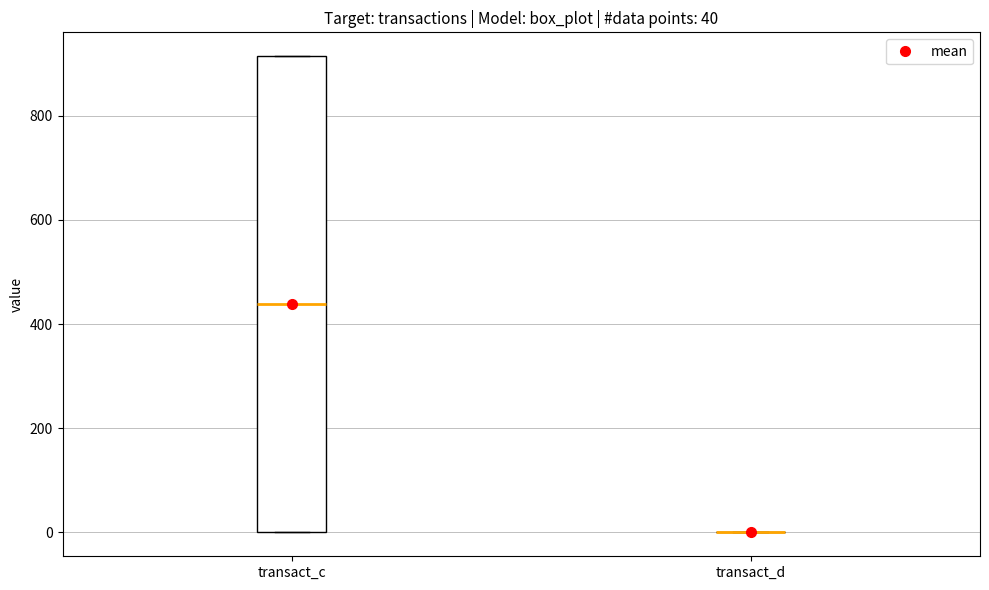

Comparing the boxes themselves (not the whiskers), which one is the tallest?

transact_c